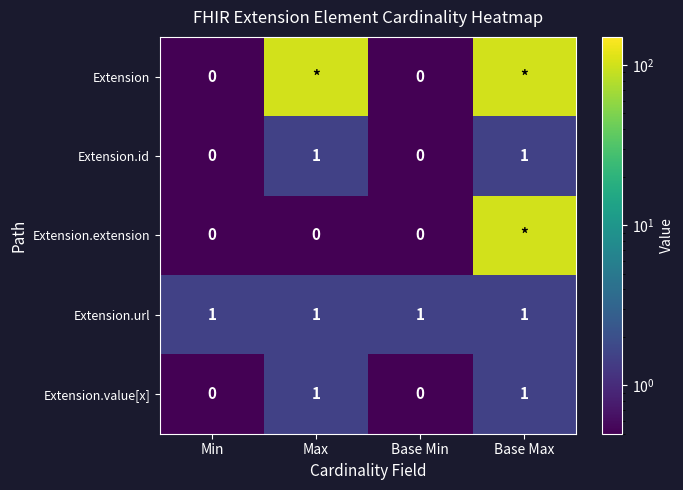

What is the total value across all series at Base Max?

205.5